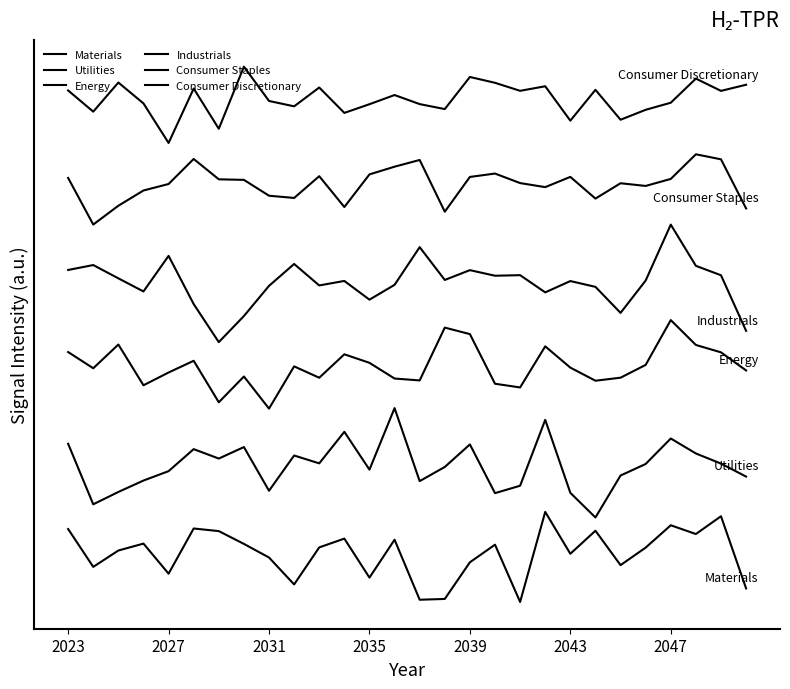

True or false: Consumer Discretionary and Utilities intersect in this chart.

False